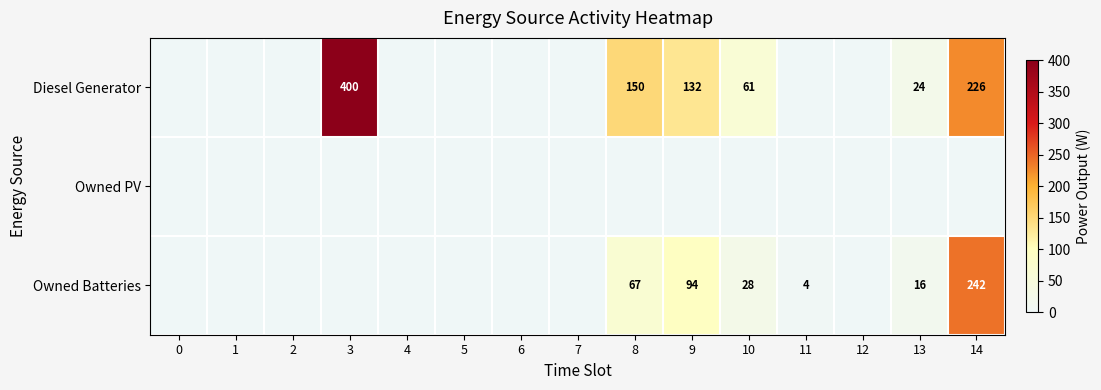

Which series has the largest total across all categories?

Diesel Generator